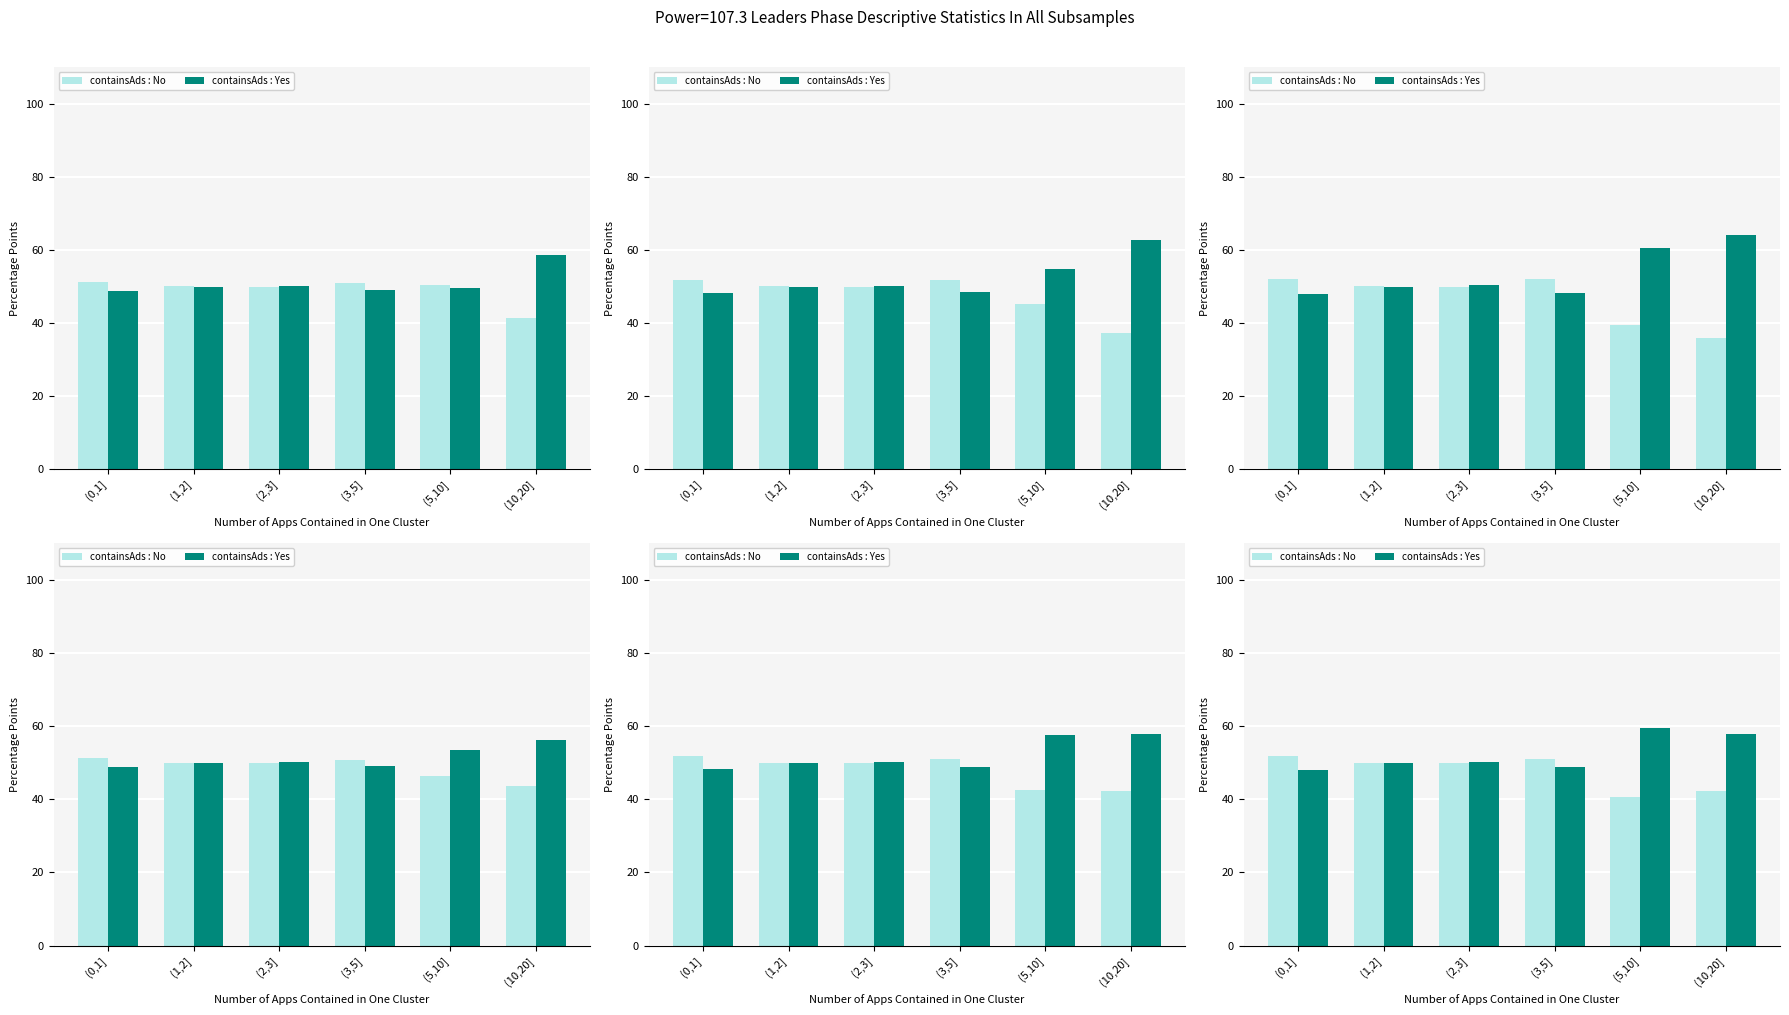

Which category has the lowest value in the containsAds : Yes series?

(0,1]